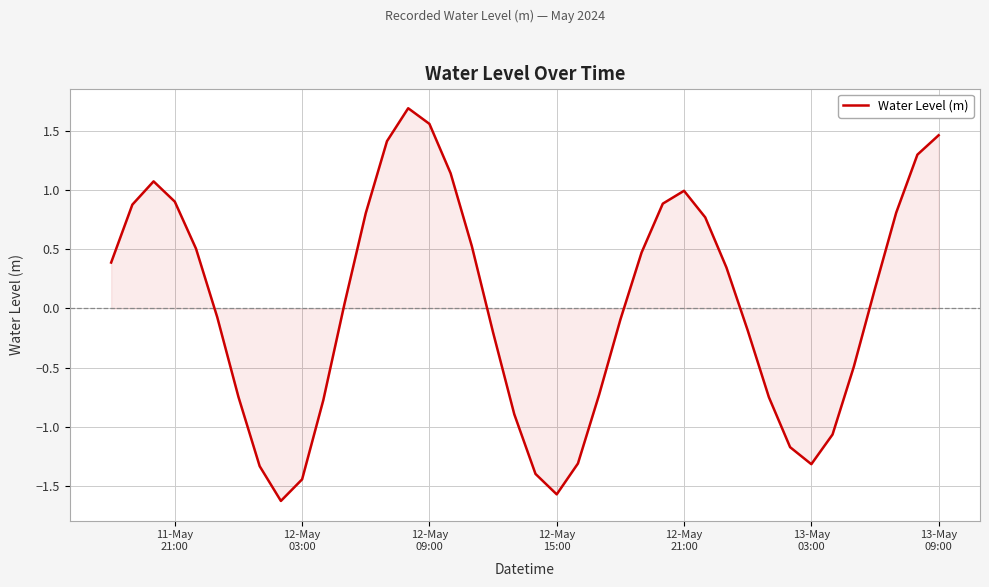

Does the chart have visible grid lines?

Yes